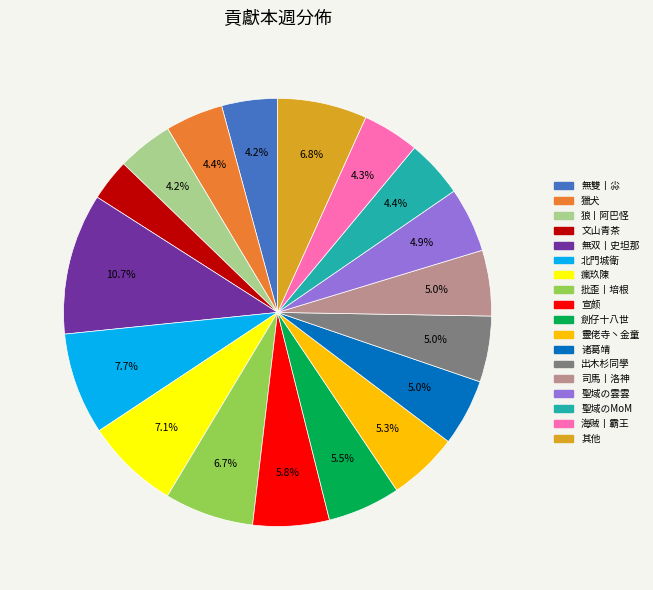

Is there a majority slice in this chart?

No